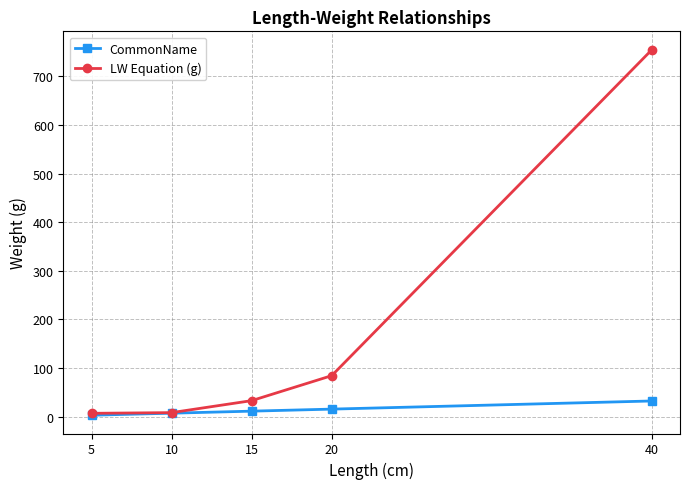

Which series has the largest total across all categories?

LW Equation (g)